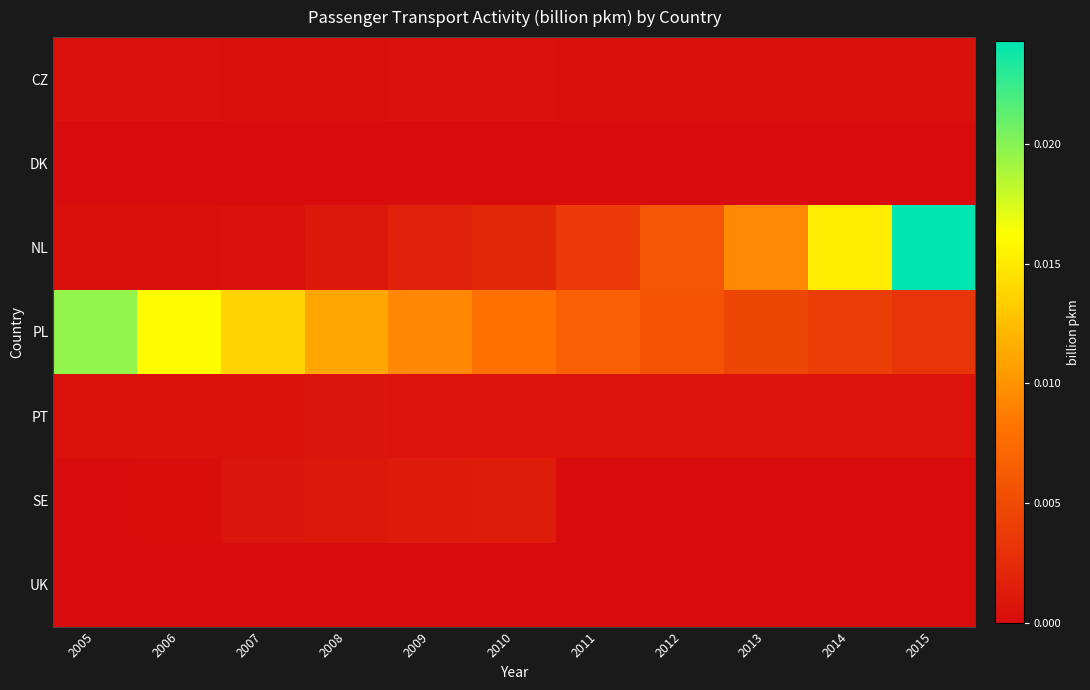

Which series has the widest spread of values?

NL